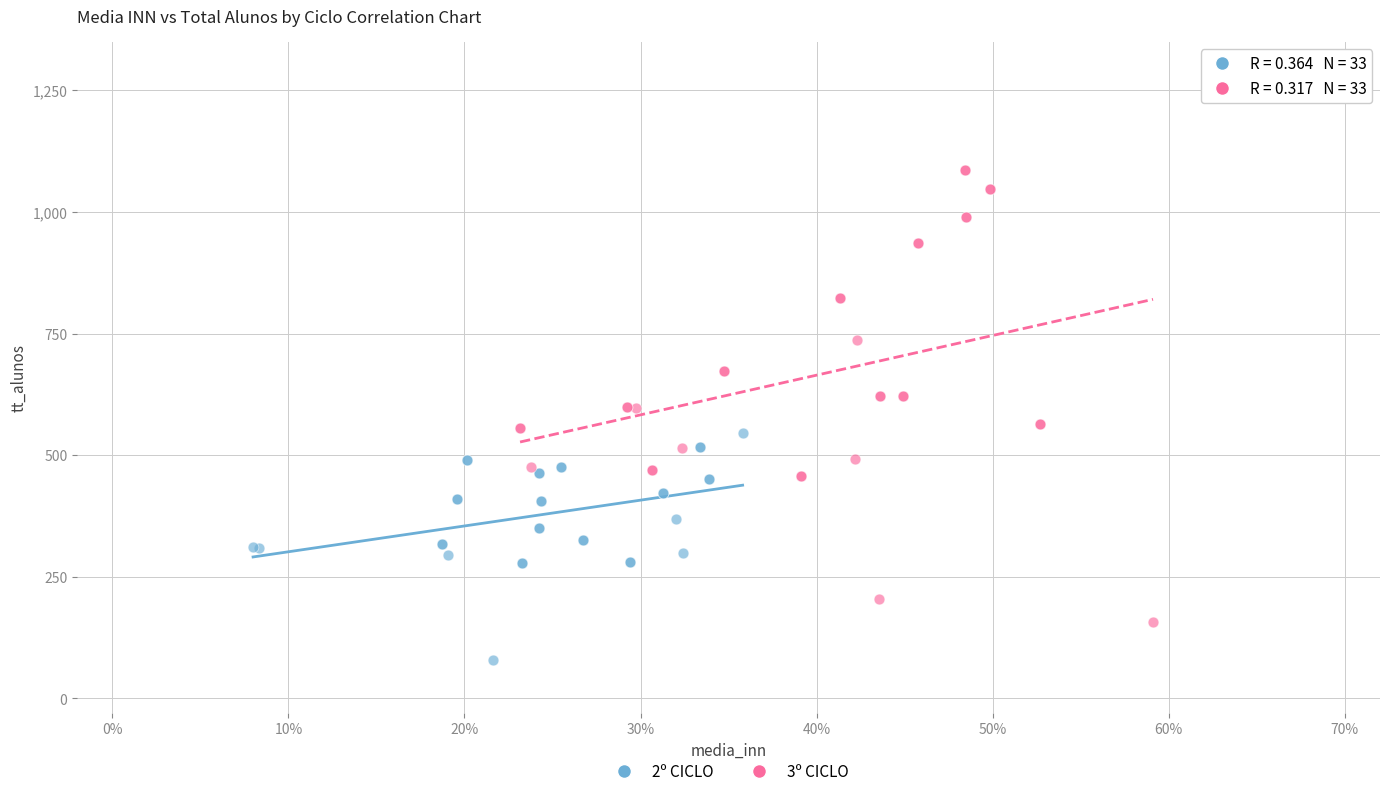

Which series contains the lowest Y value?

2º CICLO